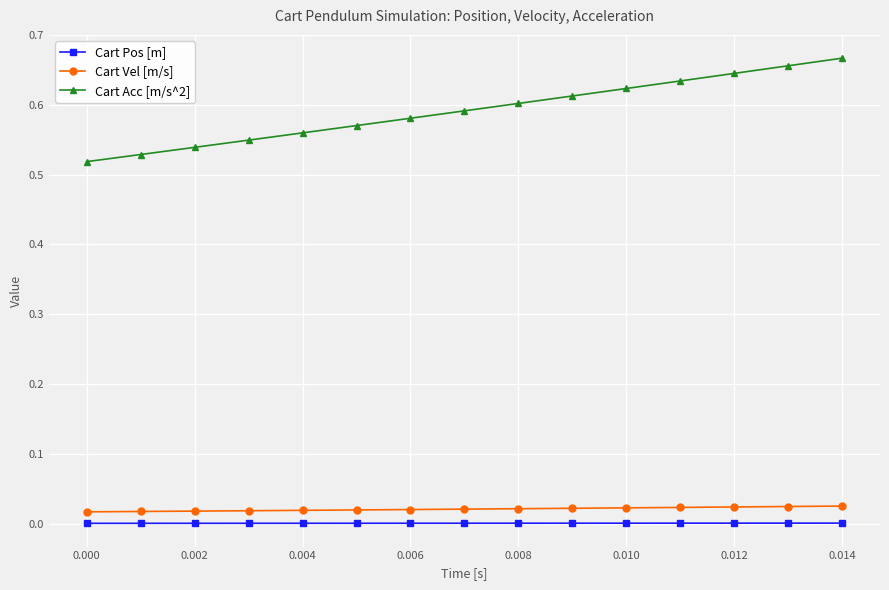

Which series has the widest spread of values?

Cart Acc [m/s^2]